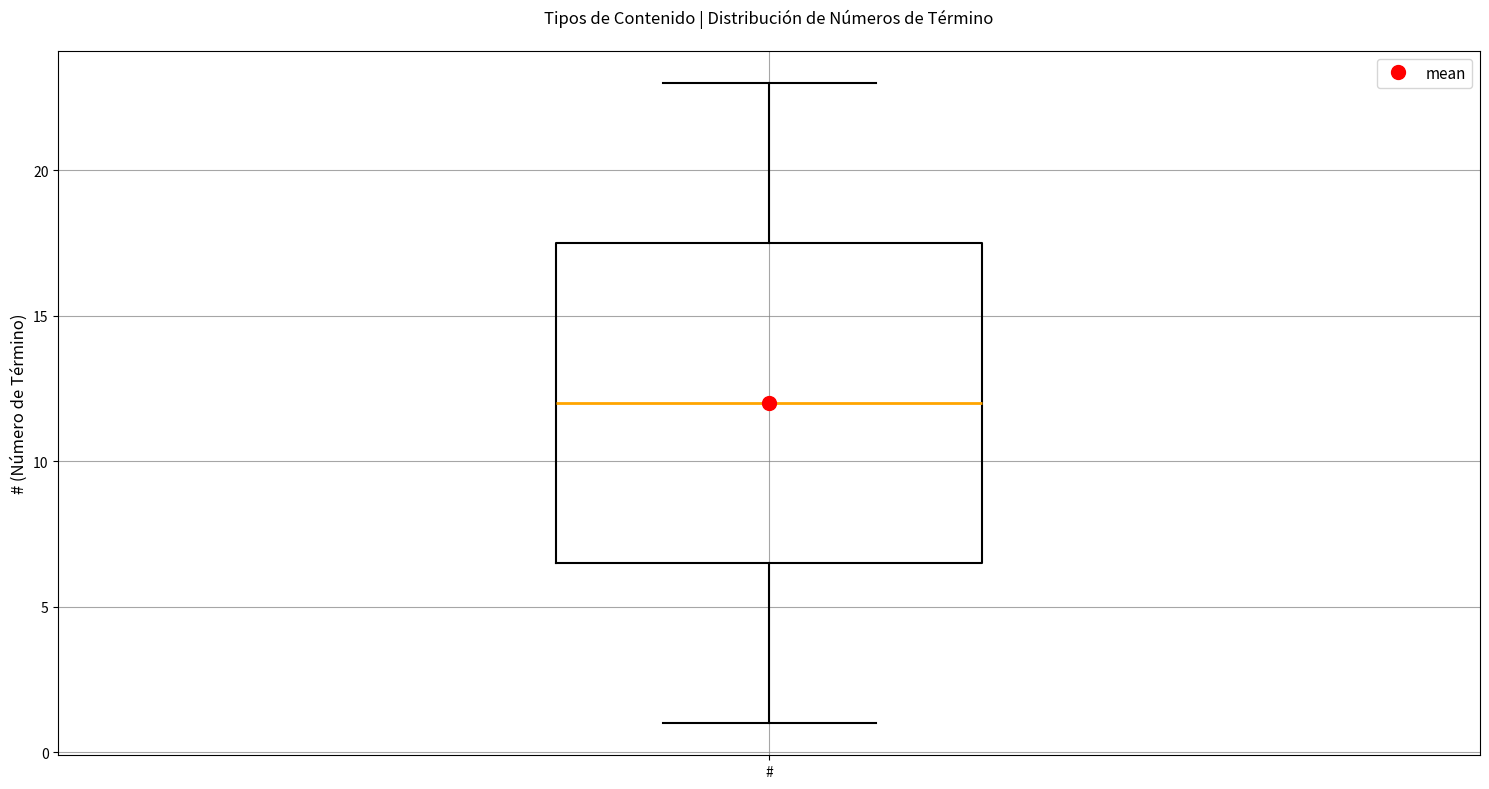

Read this box plot against the y-axis: the position of the median line, the range covered by the box, and the ends of both whiskers. The values are not printed on the chart, so give them approximately, as read against the axis.

median 12.0, box 6.5 to 17.5, whiskers 1.0 to 23.0